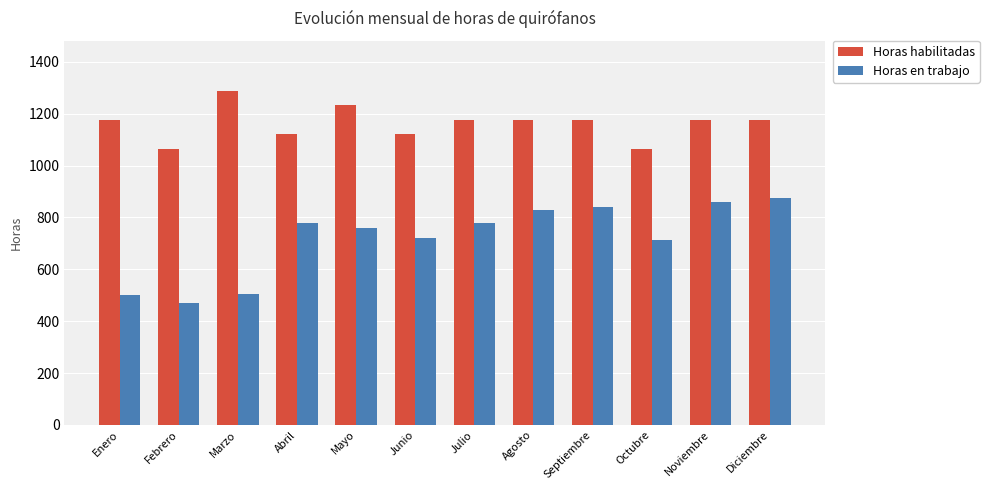

Rank the series by their average value, from highest to lowest.

Horas habilitadas, Horas en trabajo